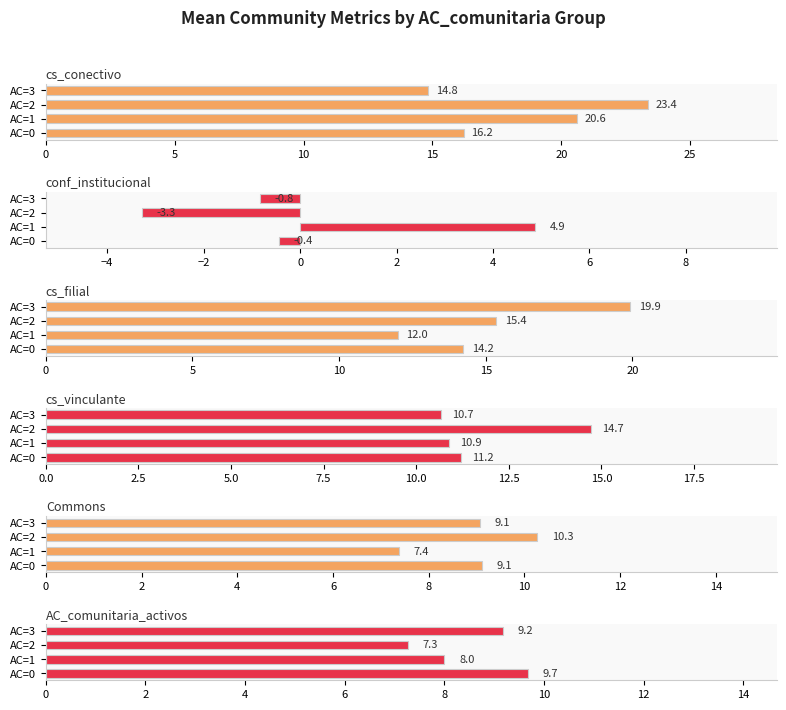

What are all the series names shown in the legend?

cs_conectivo, conf_institucional, cs_filial, cs_vinculante, Commons, AC_comunitaria_activos